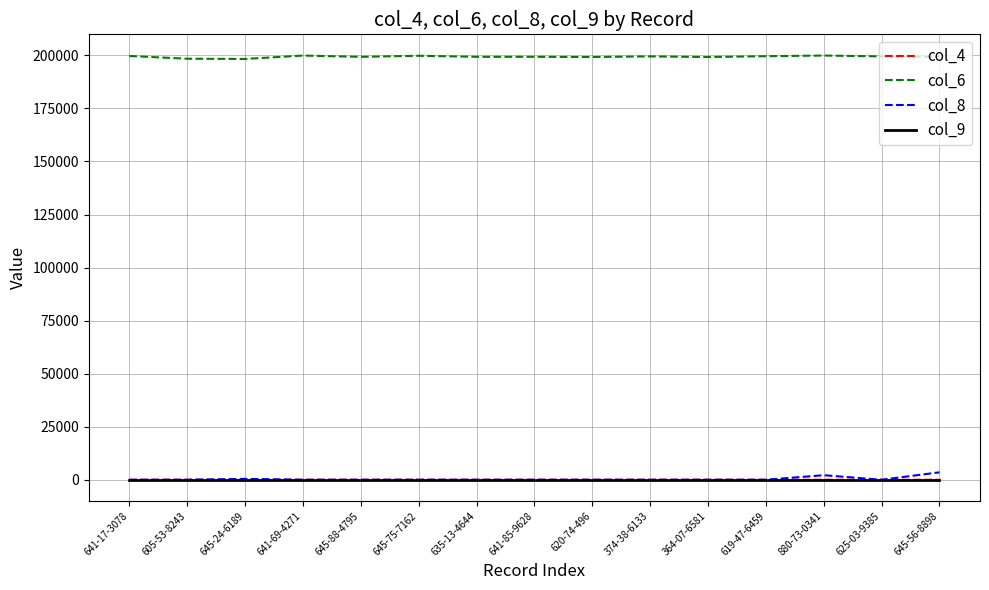

True or false: col_6 and col_9 cross at least once.

False